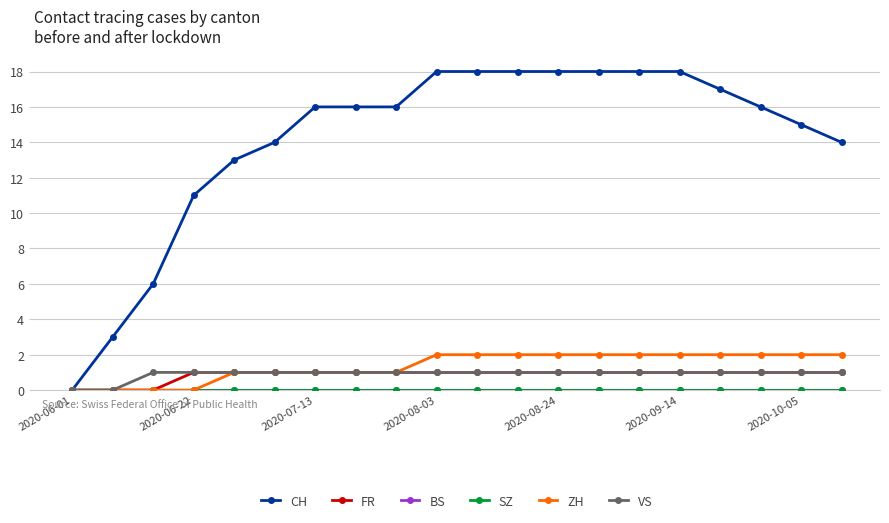

True or false: BS and VS cross at least once.

False